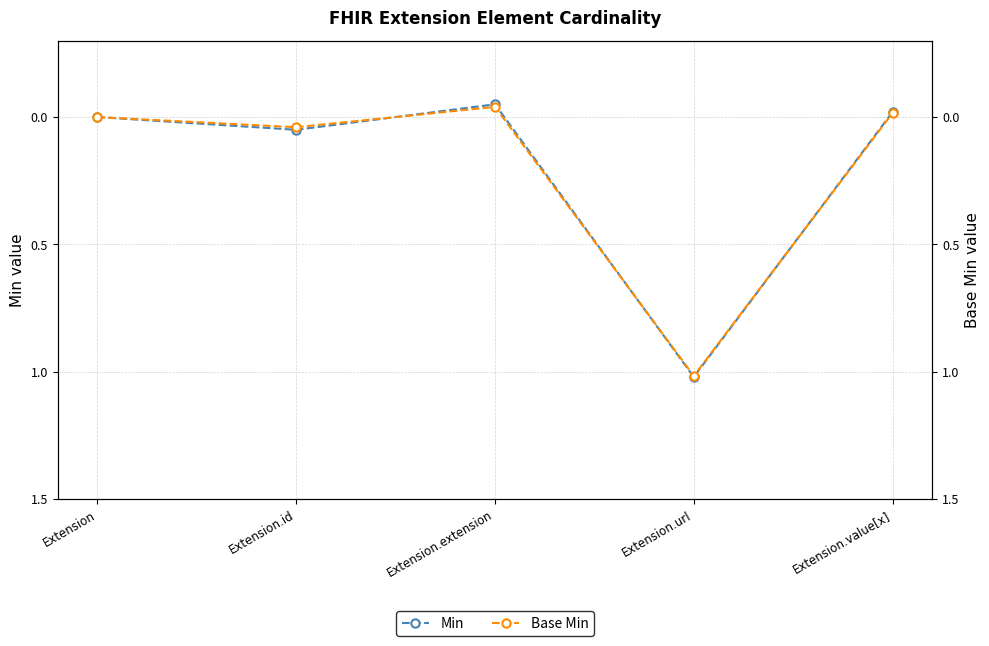

At which label does Min reach its peak?

Extension.url